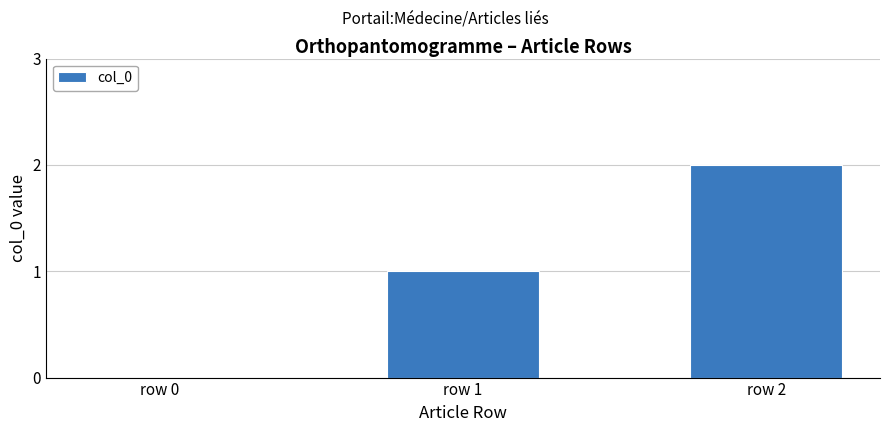

Reading right to left, what are all the values shown in this chart?

row 2=2	row 1=1	row 0=0